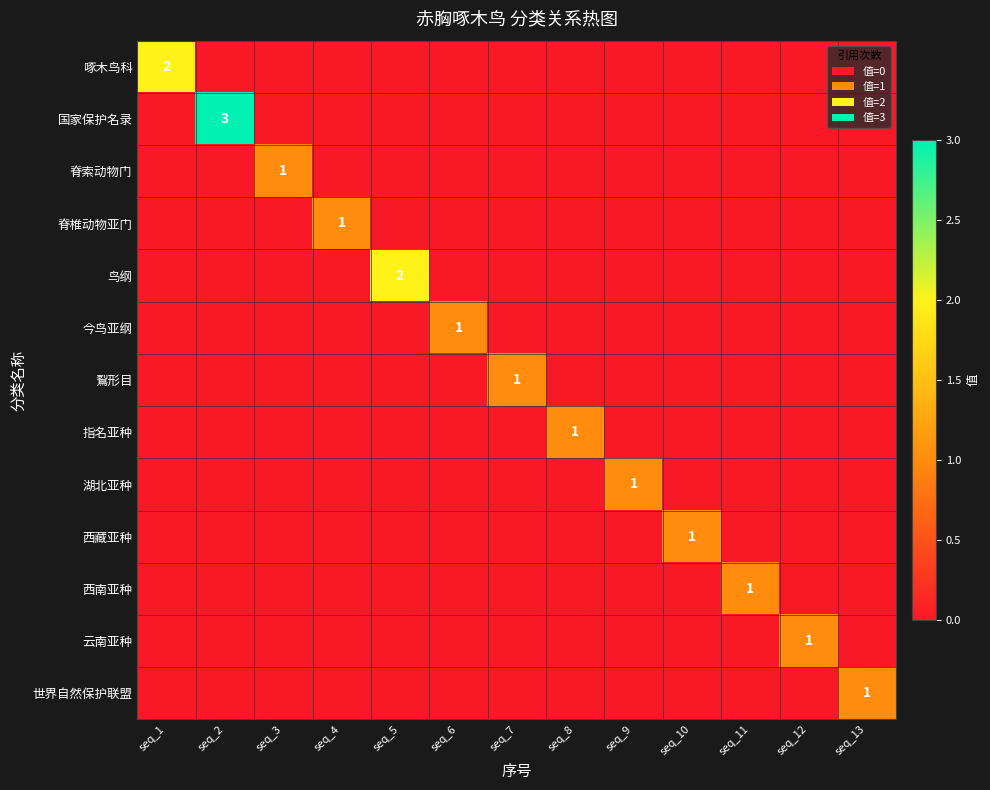

True or false: 世界自然保护联盟 has a value of 1 at seq_13.

True